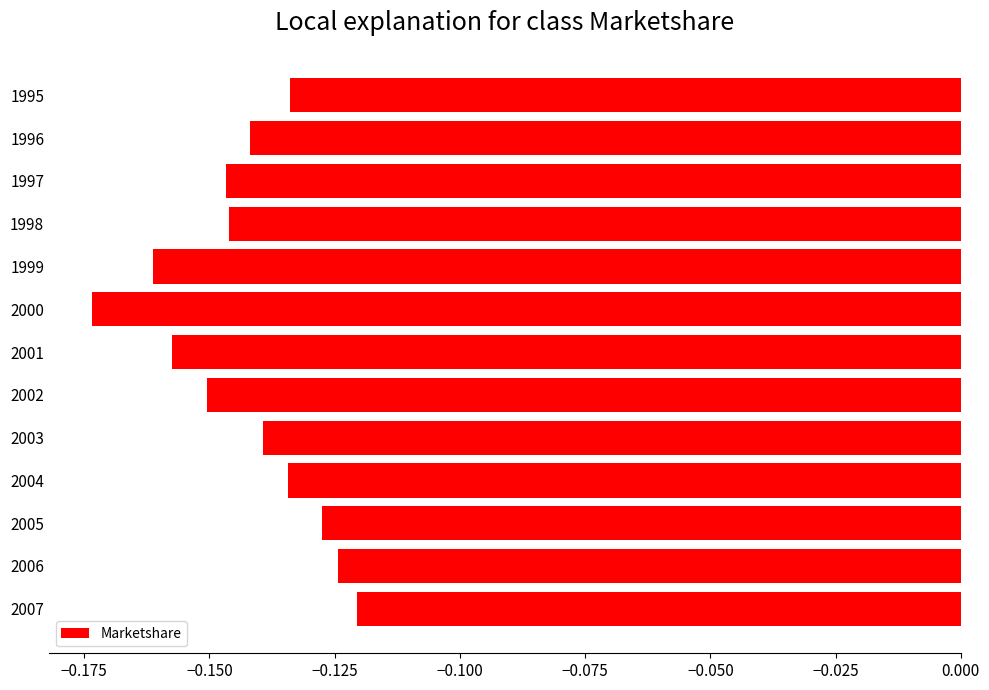

Does the chart contain any negative values?

Yes